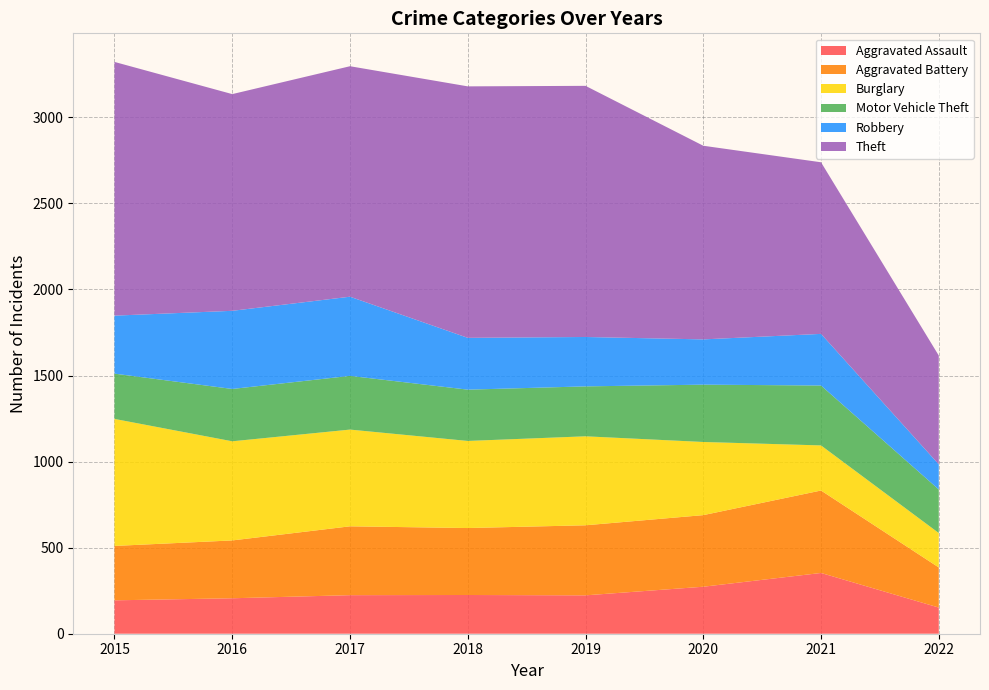

Reading left to right, list all the values displayed in this chart.

Aggravated Assault: 194	206	224	225	223	273	353	152
Aggravated Battery: 316	336	400	389	407	416	479	233
Burglary: 738	576	562	506	517	425	262	200
Motor Vehicle Theft: 263	304	312	298	290	333	348	253
Robbery: 337	454	460	301	287	263	300	146
Theft: 1474	1259	1339	1461	1459	1125	997	632